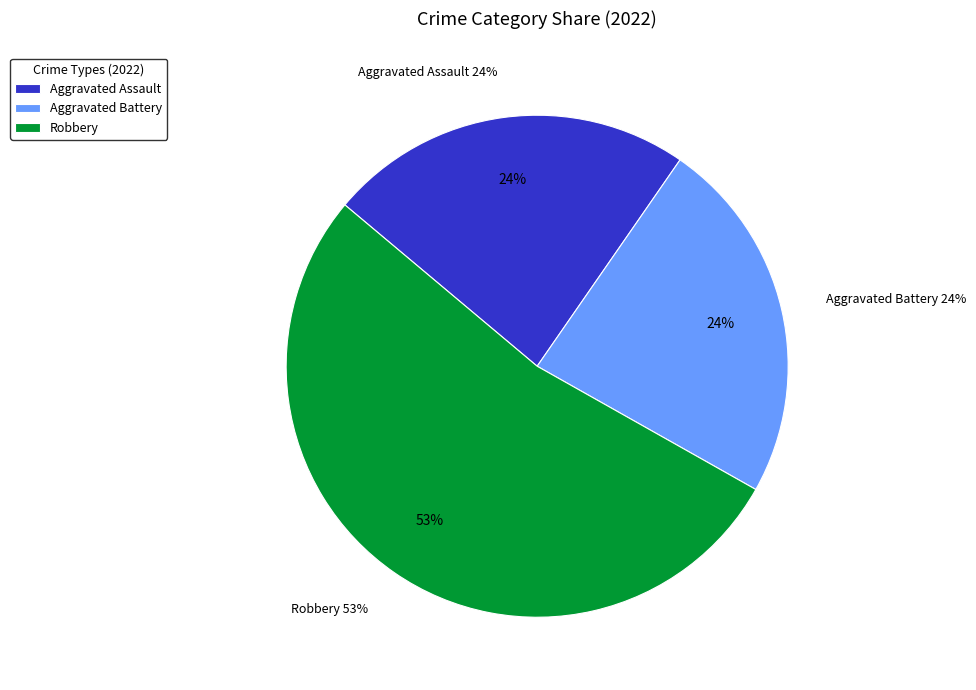

Which slice represents more than half of the pie?

Robbery